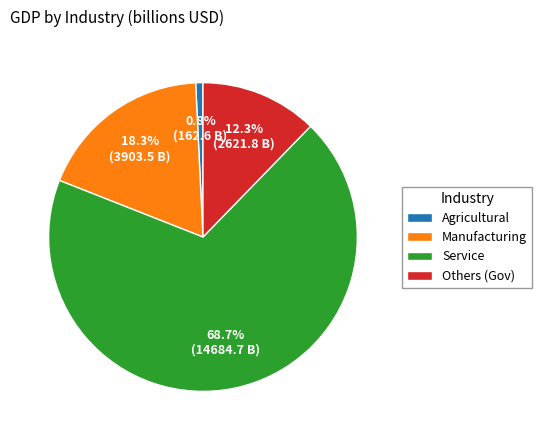

Do Agricultural and Service together represent more than half of the pie?

Yes